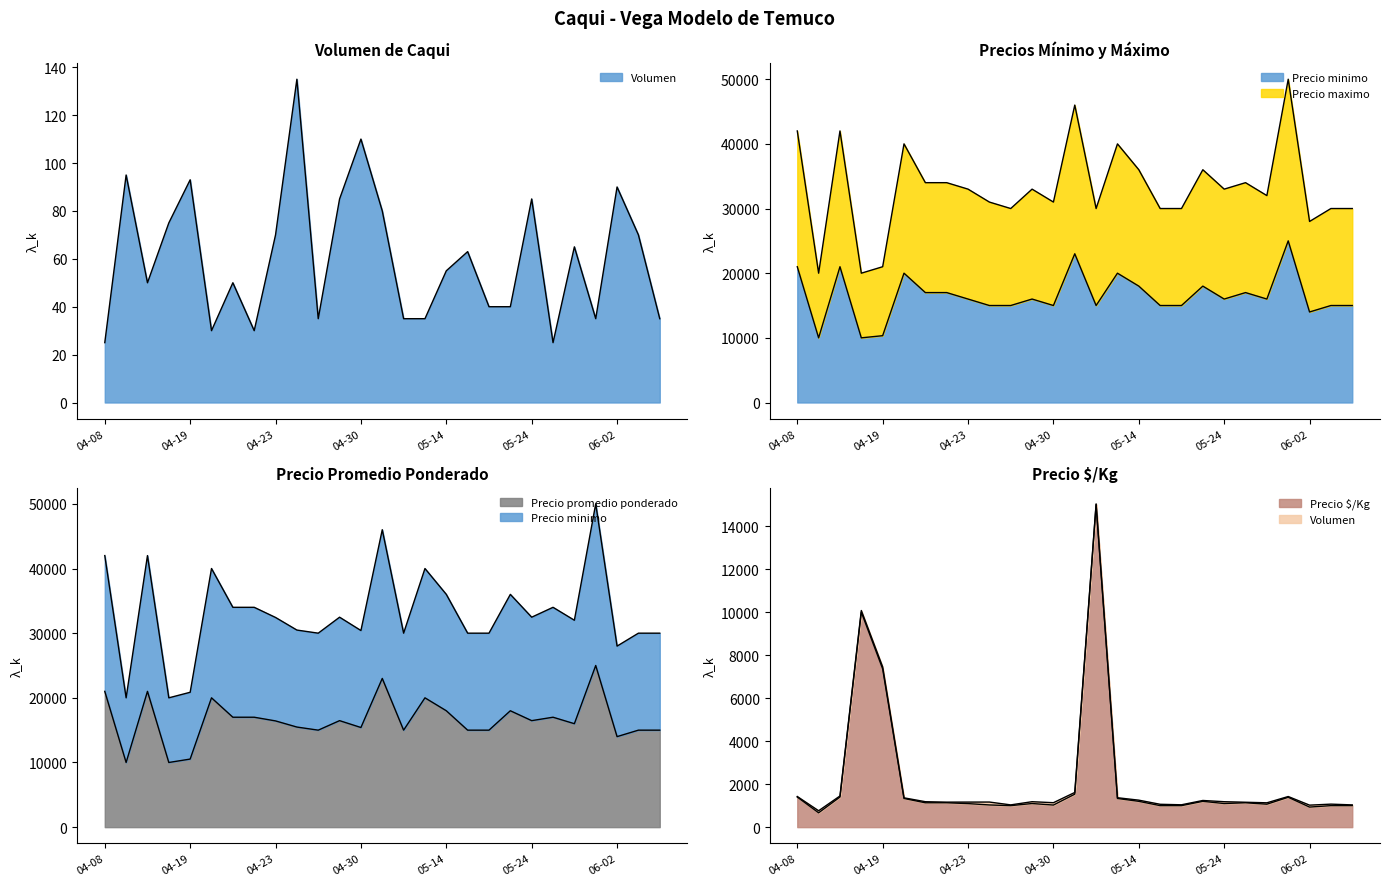

Which category has the highest value in the Precio $/Kg series?

2021-05-10